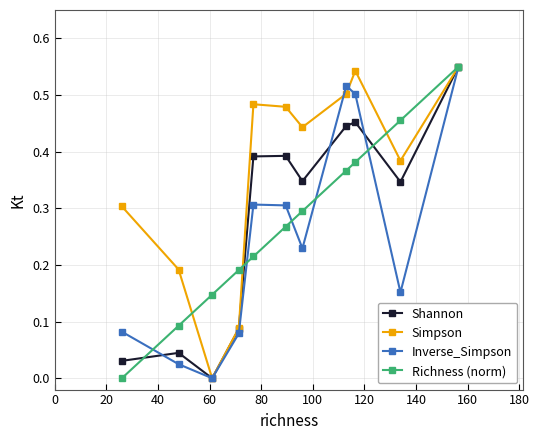

How many interior local peaks does the Shannon series have?

3